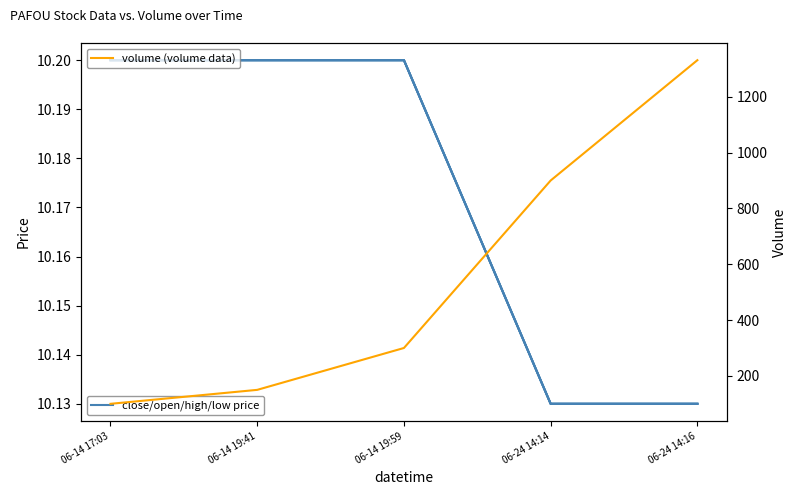

What is the total value across all series at 06-14 19:41?

190.8